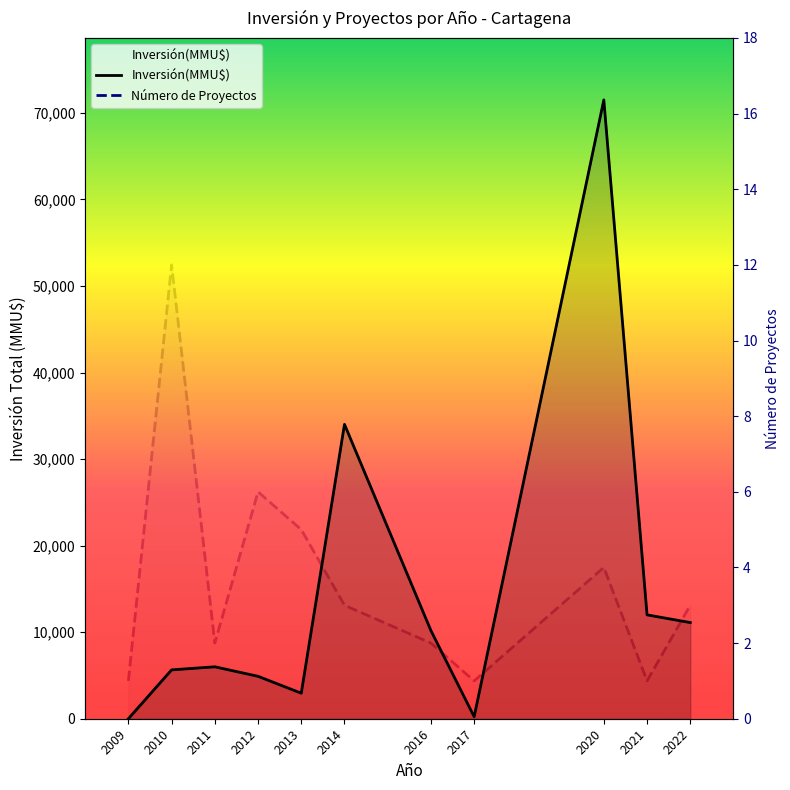

What is the value of the Número de Proyectos point at the 10th from the left?

1